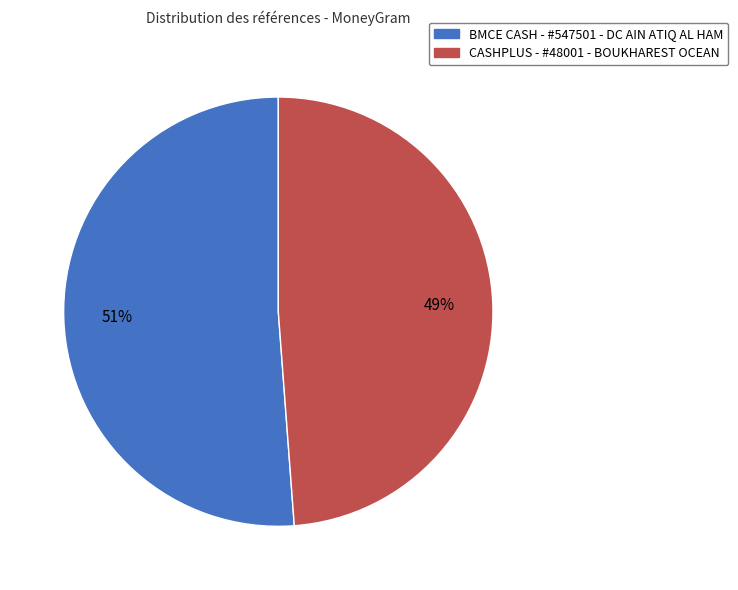

What percentage is the CASHPLUS - #48001 - BOUKHAREST OCEAN slice, to the nearest percent?

49%